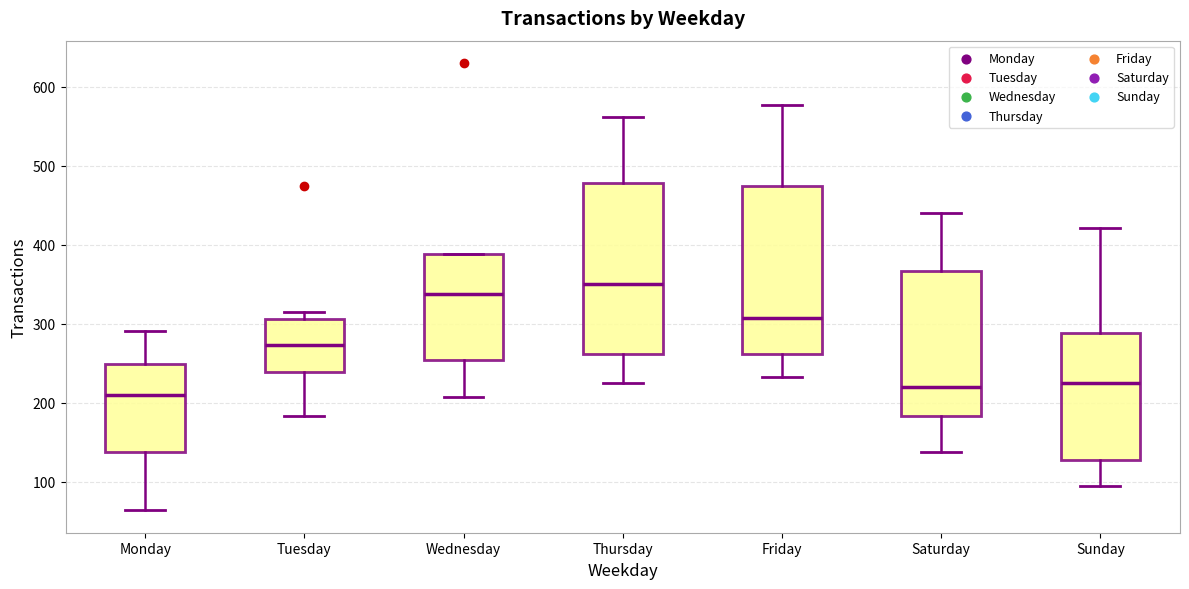

Reading left to right, read every box against the y-axis: the position of its median line, the range the box covers, and the ends of its whiskers. The values are not printed on the chart, so give them approximately, as read against the axis.

Monday: median 210, box 140 to 250, whiskers 60 to 290
Tuesday: median 270, box 240 to 310, whiskers 180 to 320
Wednesday: median 340, box 250 to 390, whiskers 210 to 390
Thursday: median 350, box 260 to 480, whiskers 230 to 560
Friday: median 310, box 260 to 470, whiskers 230 to 580
Saturday: median 220, box 180 to 370, whiskers 140 to 440
Sunday: median 230, box 130 to 290, whiskers 100 to 420